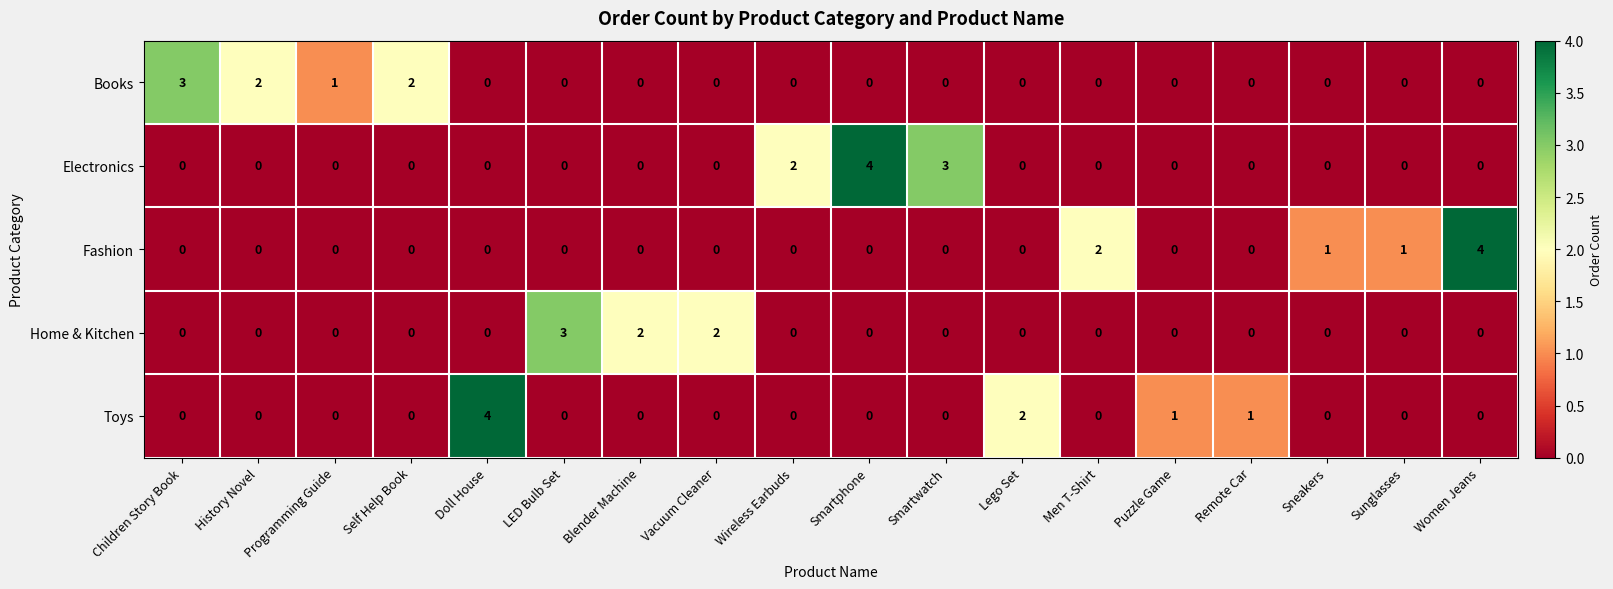

What is the maximum value shown in the chart?

4